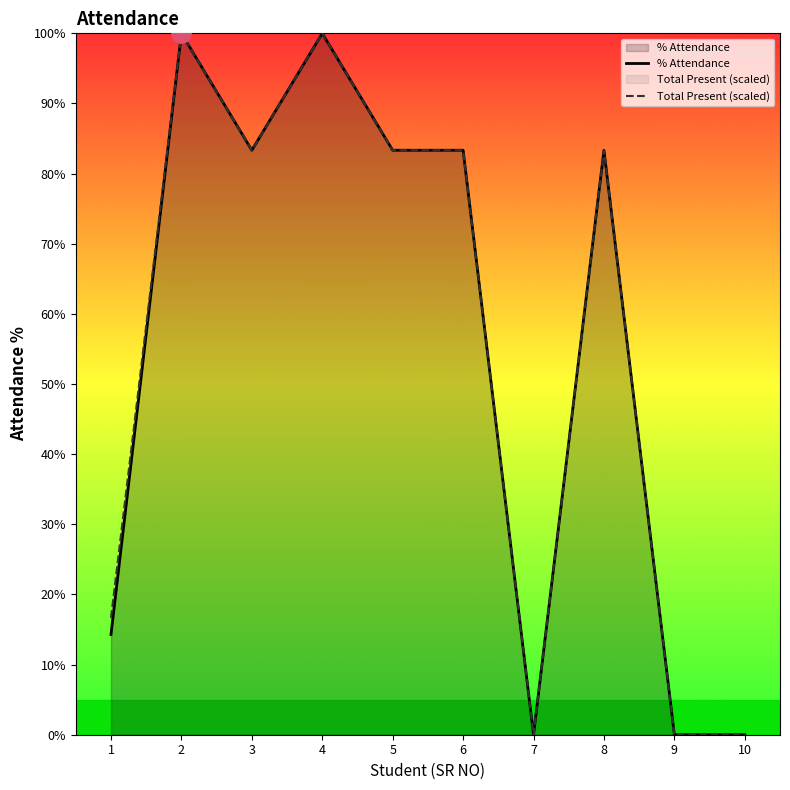

Rank the categories by % Attendance value from highest to lowest.

2, 4, 3, 5, 6, 8, 1, 7, 9, 10